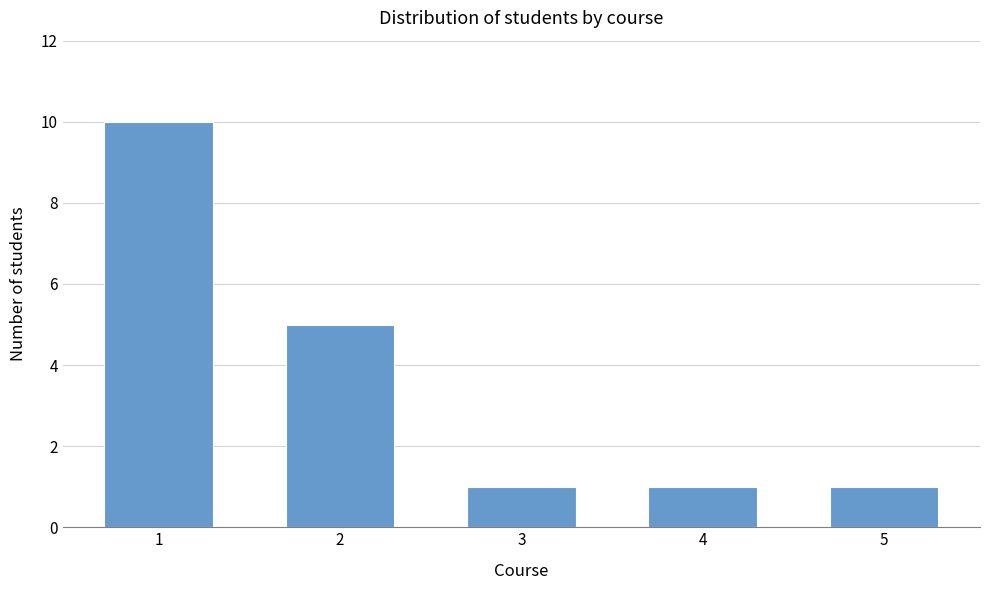

Reading left to right, transcribe all the data shown in this chart.

1=10	2=5	3=1	4=1	5=1